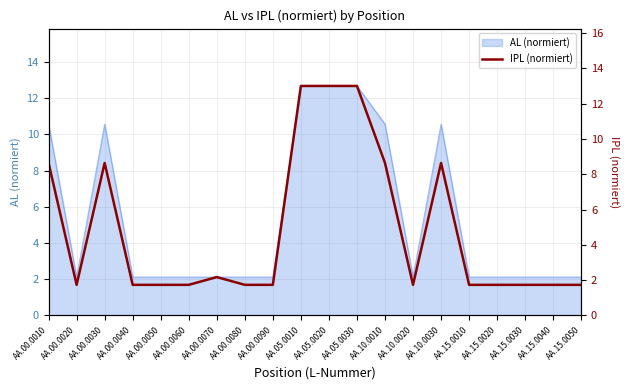

Where is the first local minimum?

AA.00.0020